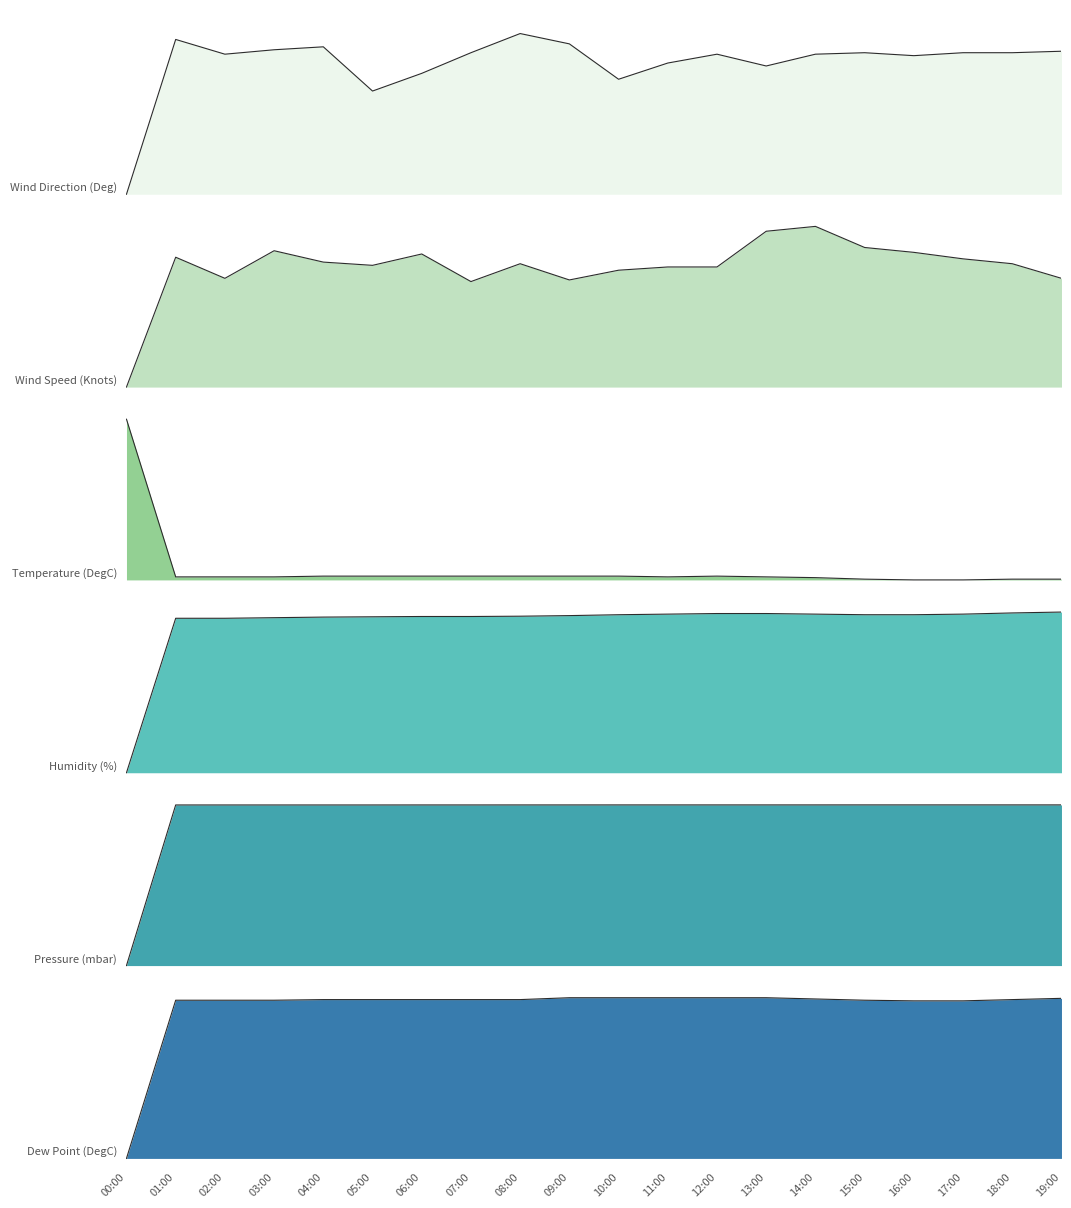

True or false: Humidity (%) has more than 0 interior local peaks.

False